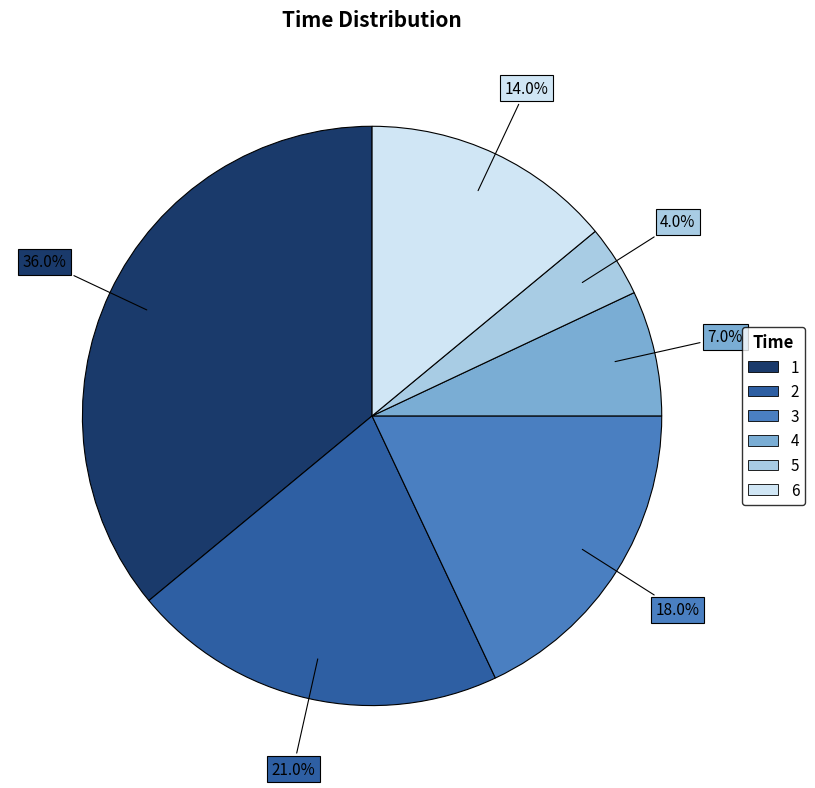

To the nearest percent, what percentage of the pie is 5?

4%